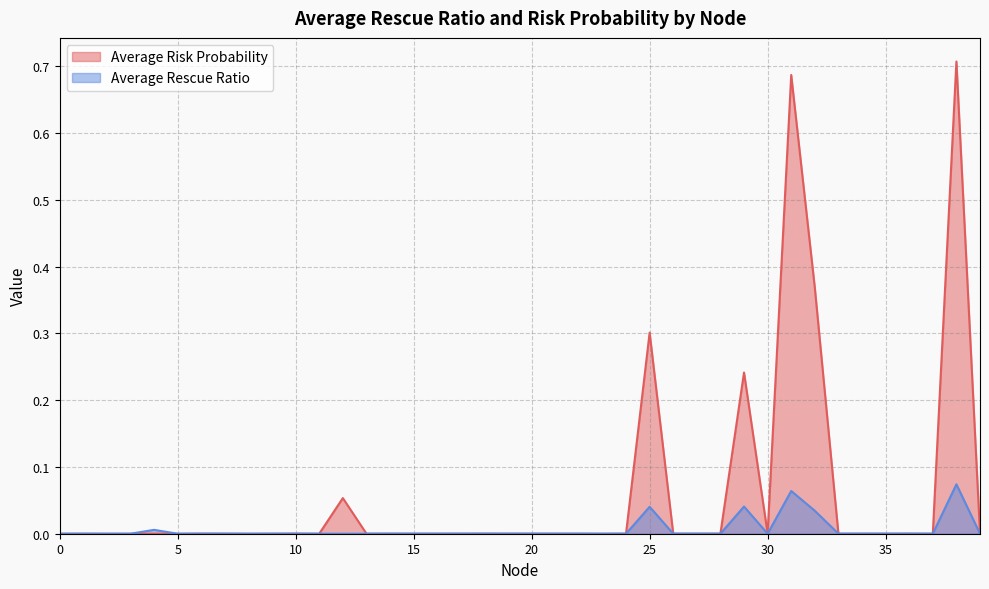

At which category is the sum across all series the highest?

38